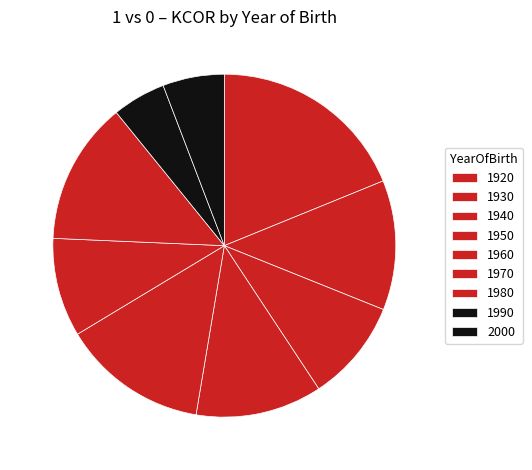

To the nearest percent, what is the combined percentage of 1960 and 2000?

20%